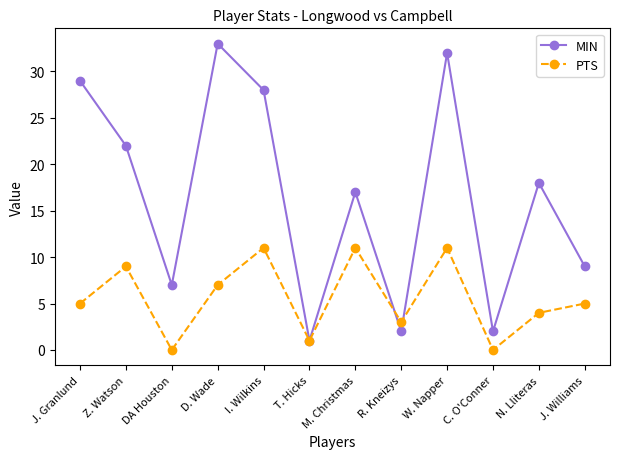

Which series has the widest spread of values?

MIN